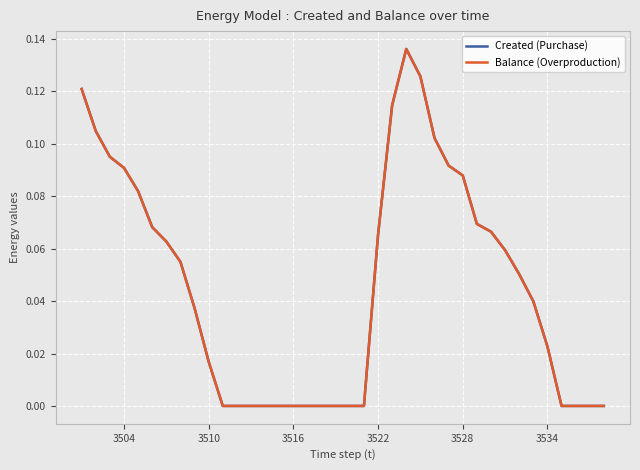

Does the chart have visible grid lines?

Yes